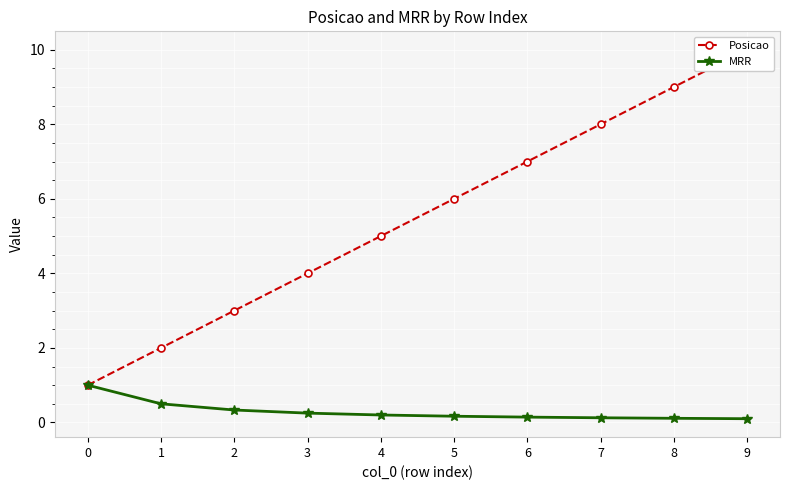

Read the Posicao value at 9.

10.0